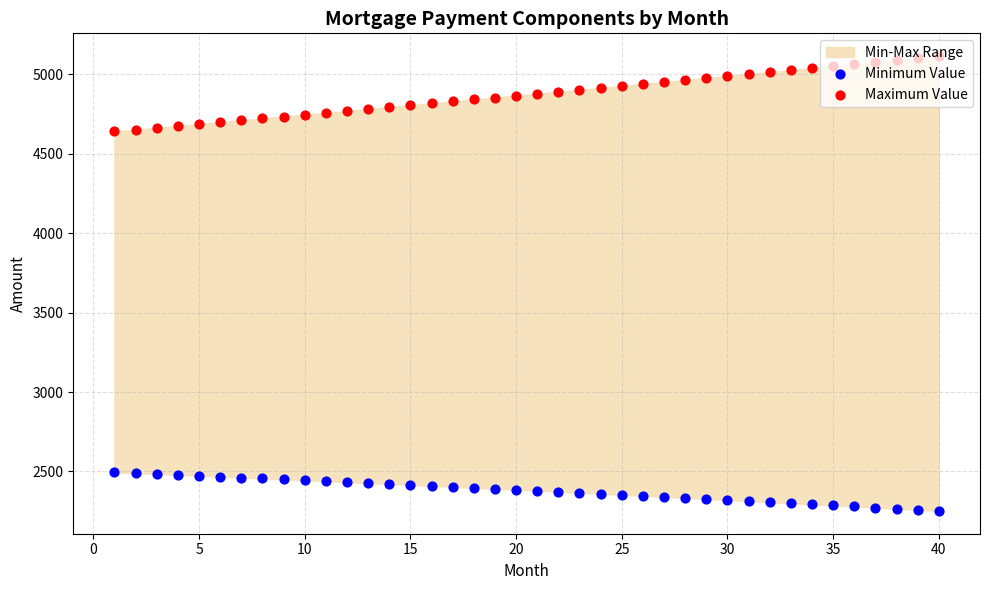

Is the value of Maximum Value at 20 greater than the value of Minimum Value at 28?

Yes